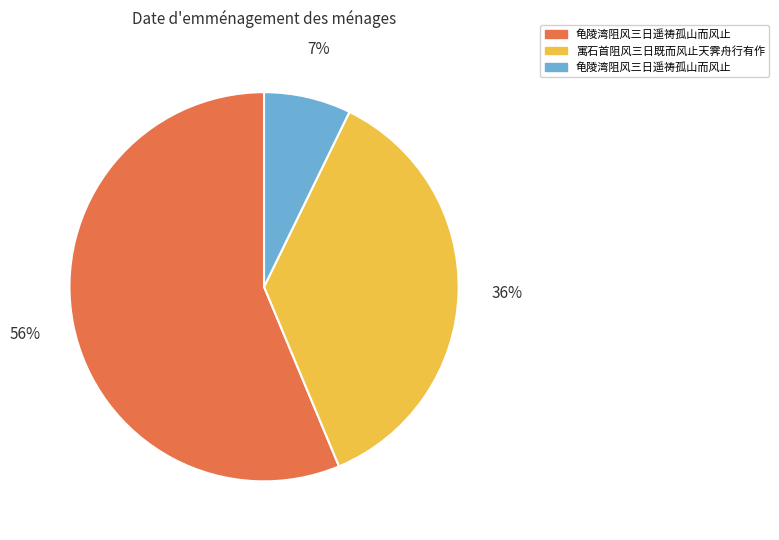

Is there a majority slice in this chart?

Yes